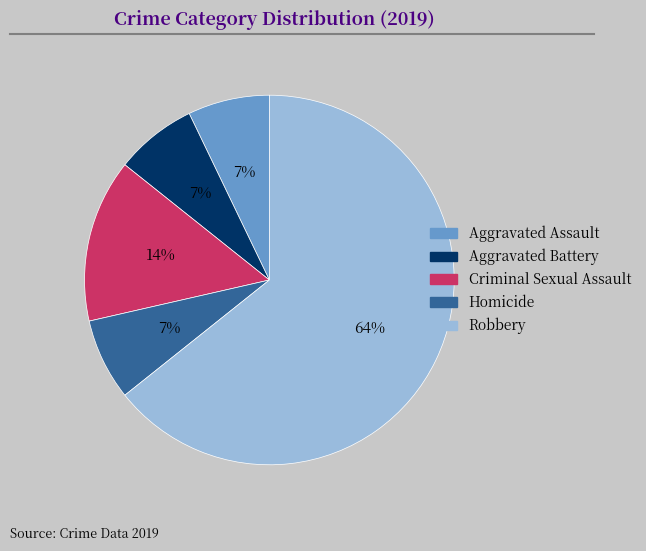

Is the sum of Criminal Sexual Assault and Robbery greater than half?

Yes